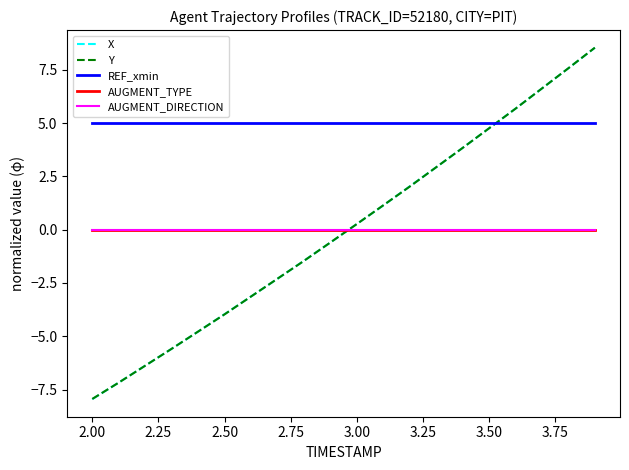

At which label does Y first exceed 0?

3.00